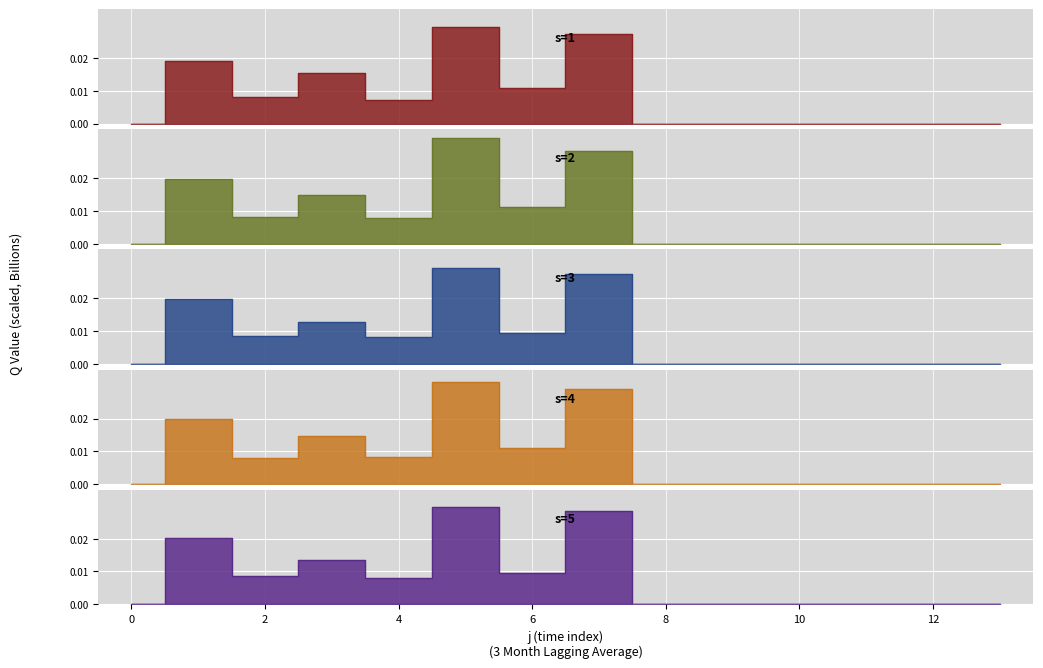

How many values in the s5 series exceed 0?

7